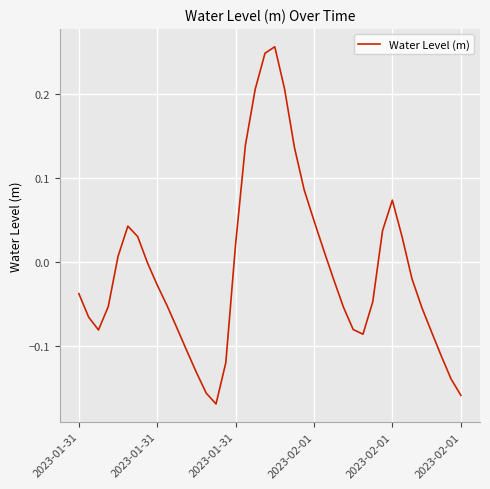

What is the difference between the maximum and minimum values?

0.4